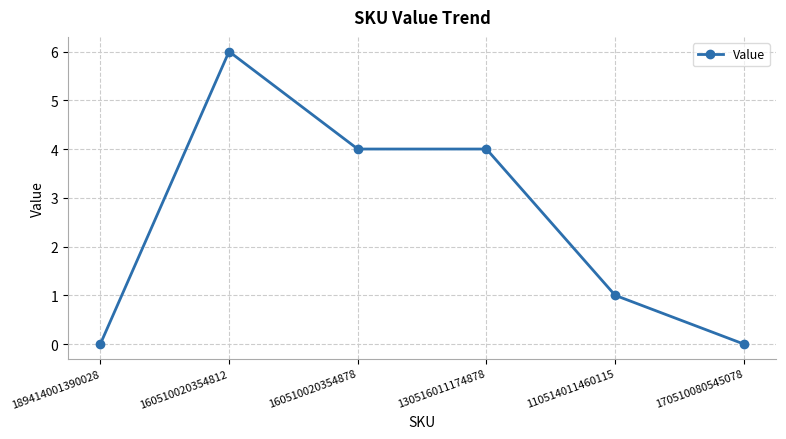

True or false: there are more than 2 points higher than both neighbors.

False